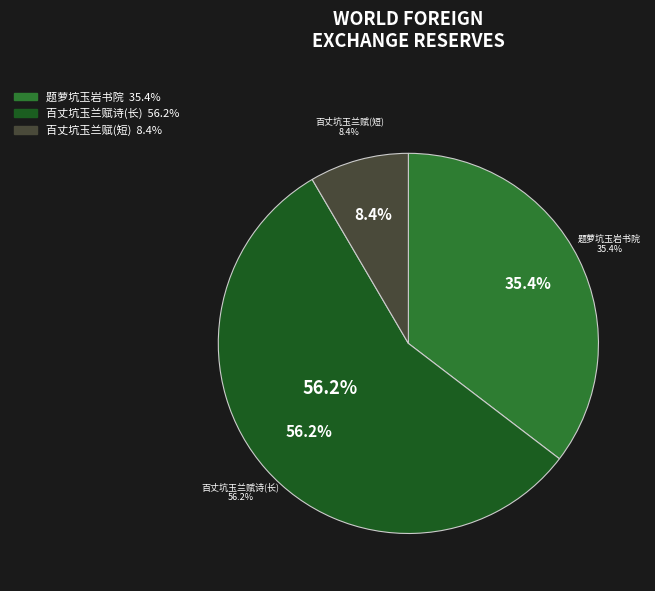

To the nearest percent, what is the difference between the largest and smallest slice percentages?

48%